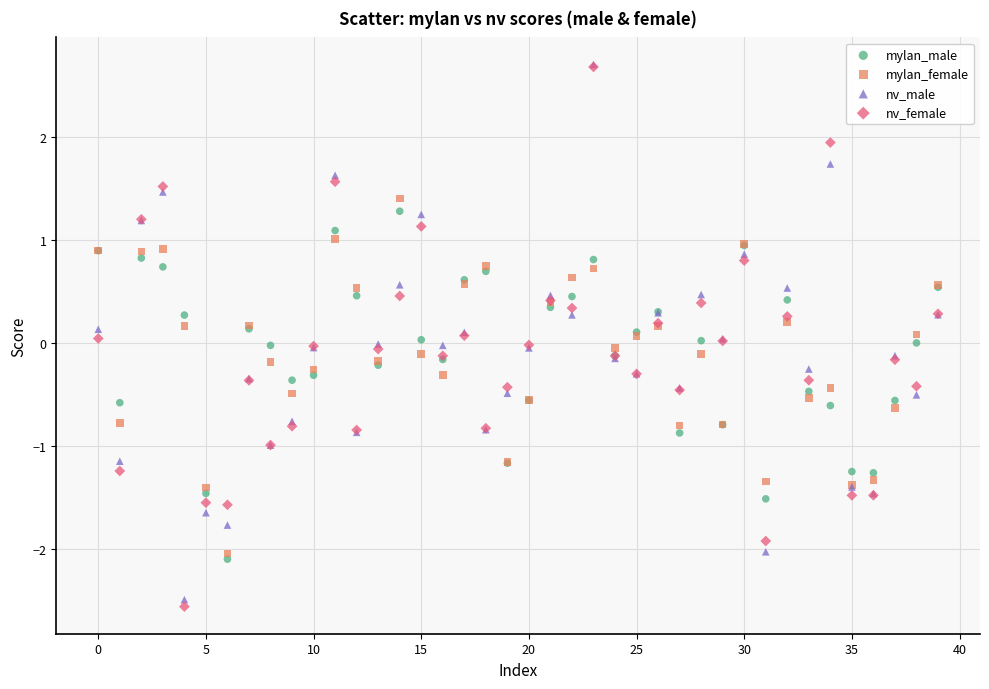

What are all the series names shown in the legend?

mylan_male, mylan_female, nv_male, nv_female